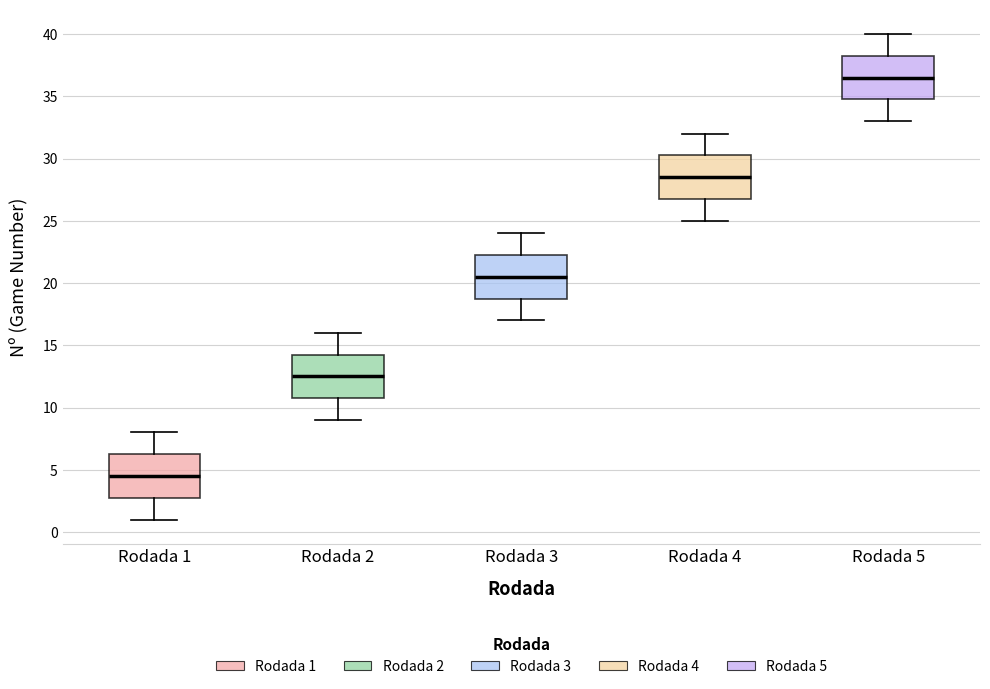

Which box's median line is the lowest?

Rodada 1